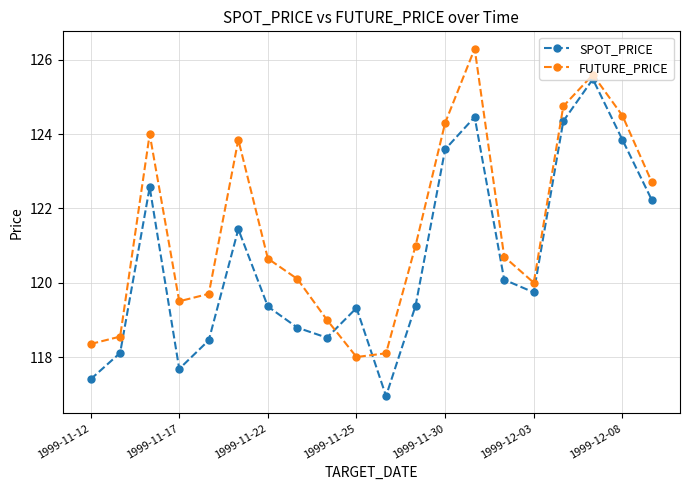

Rank the series by their average value, from highest to lowest.

FUTURE_PRICE, SPOT_PRICE